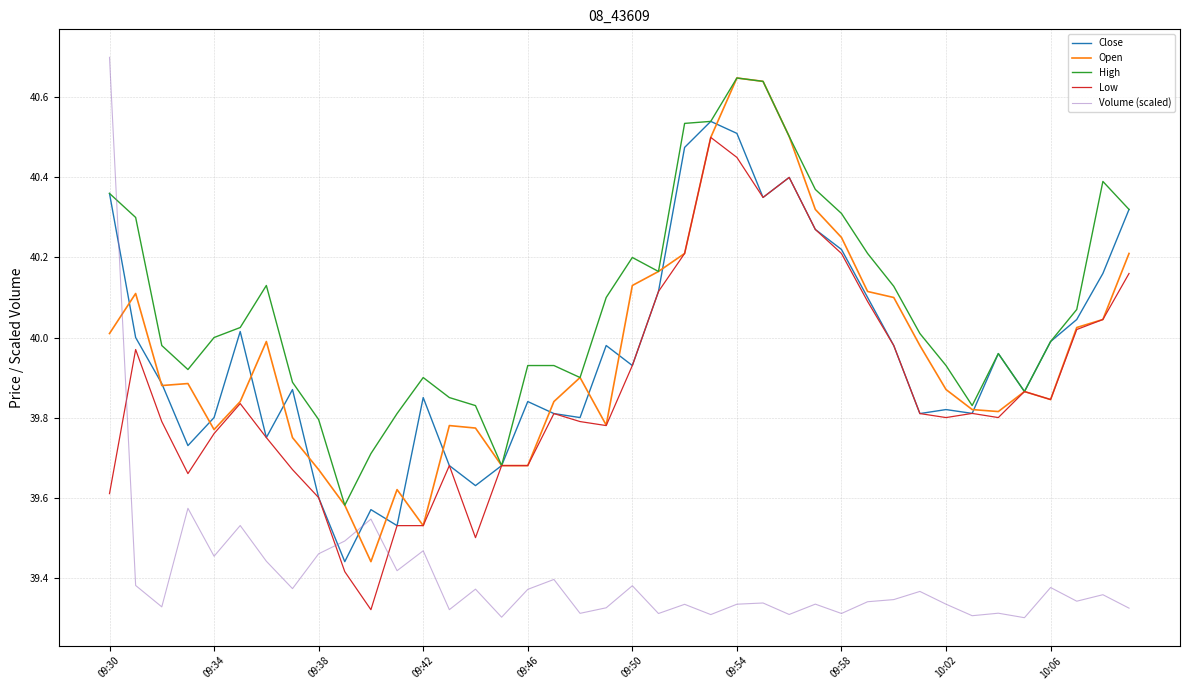

What is the difference between the maximum and minimum values in the Close series?

1.1